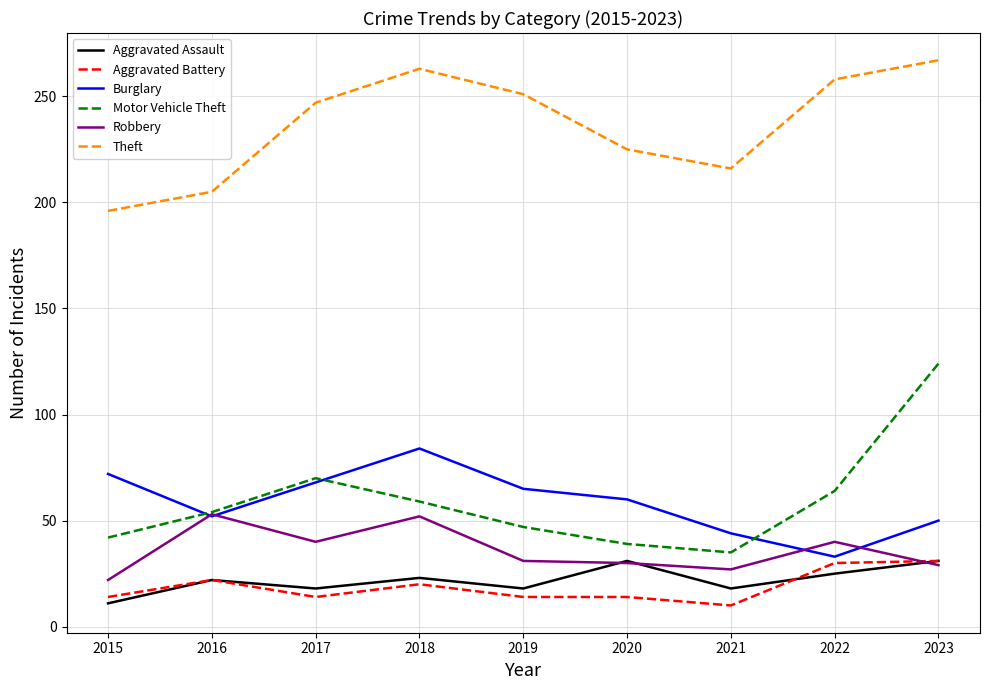

Is it true that Theft equals 386 at 2020?

False